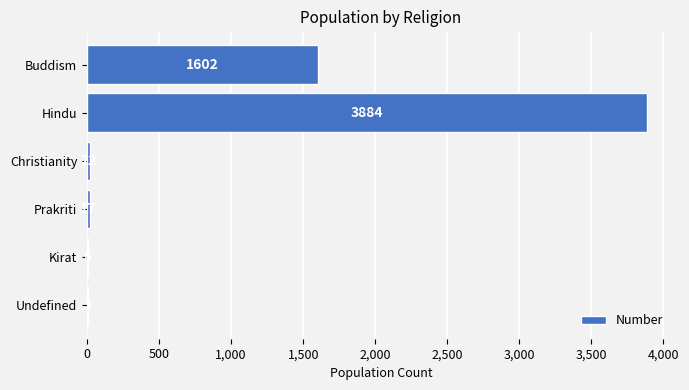

What is the ratio of the value at Hindu to the value at Prakriti?

228.5